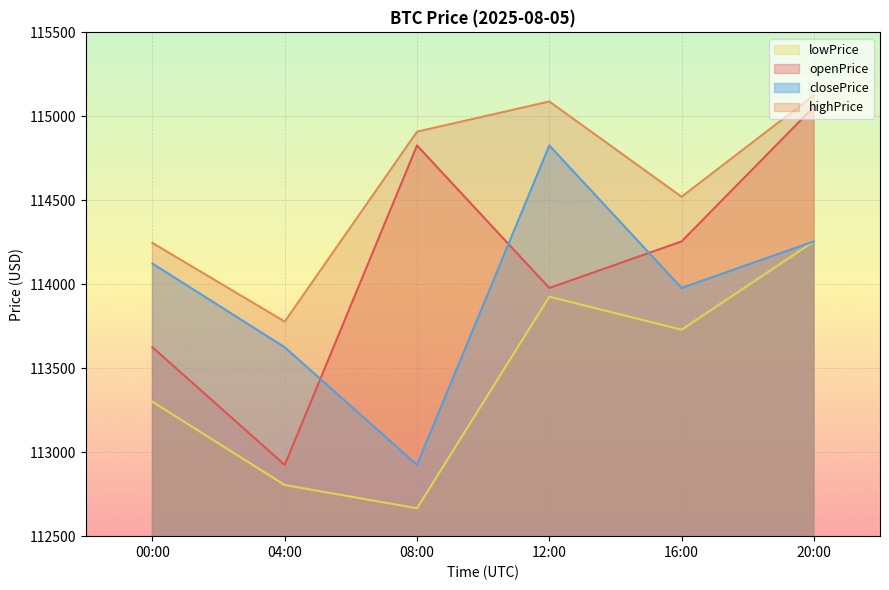

Which has a higher value, 16:00 or 04:00?

16:00